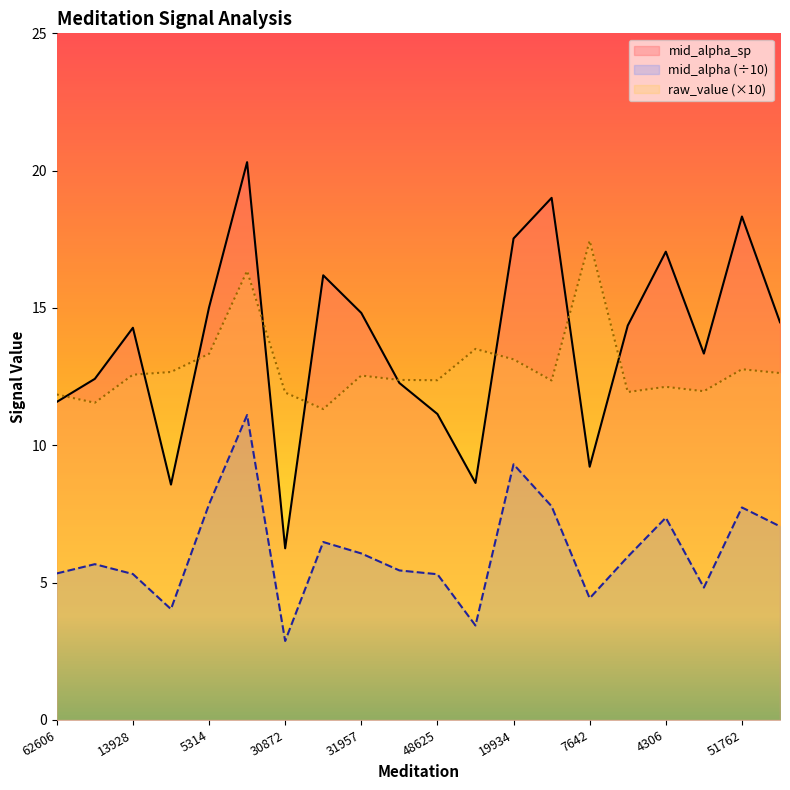

What are all the series names shown in the legend?

mid_alpha_sp, mid_alpha (÷10), raw_value (×10)